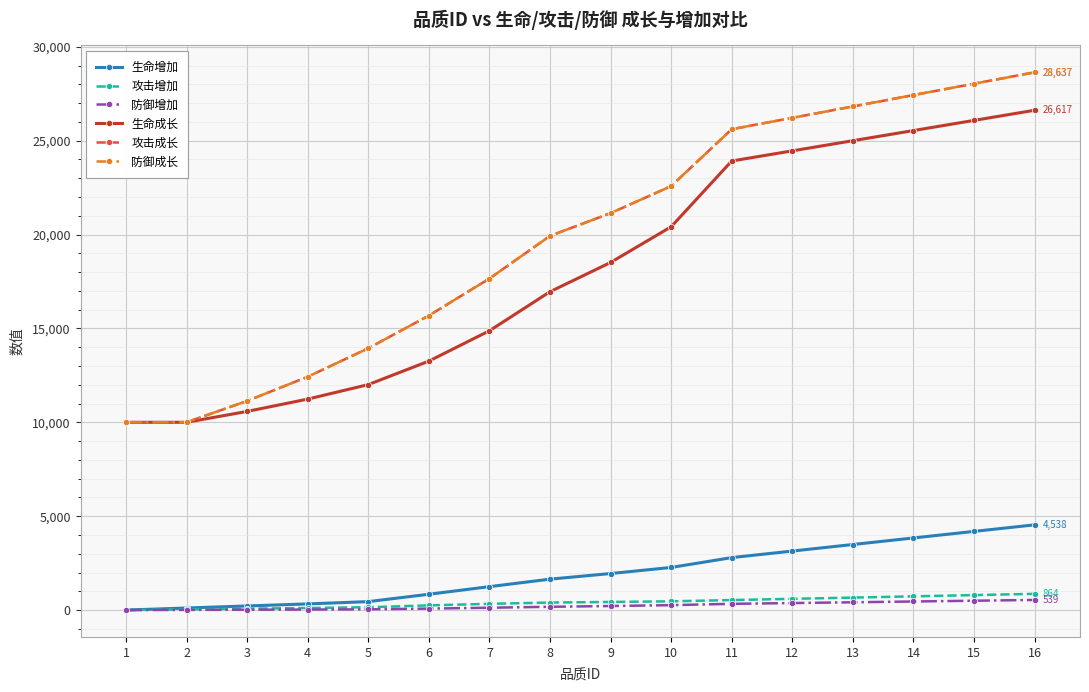

Between 8 and 6, which is larger?

8